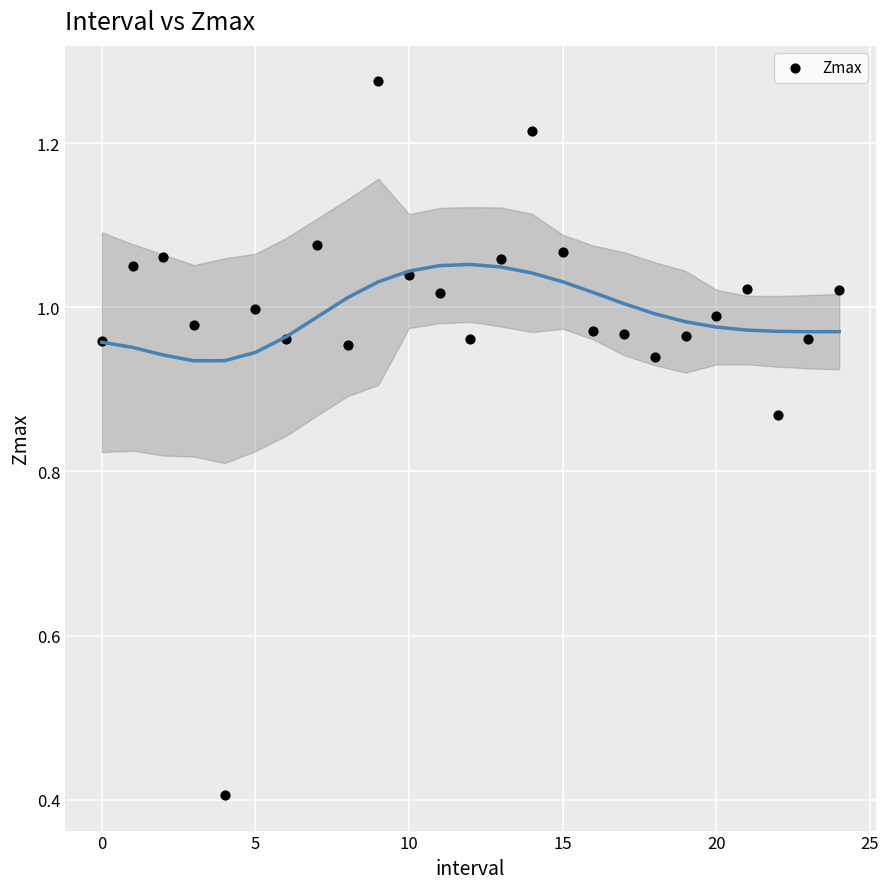

What Y value in the scatter plot is closest to 0?

0.4